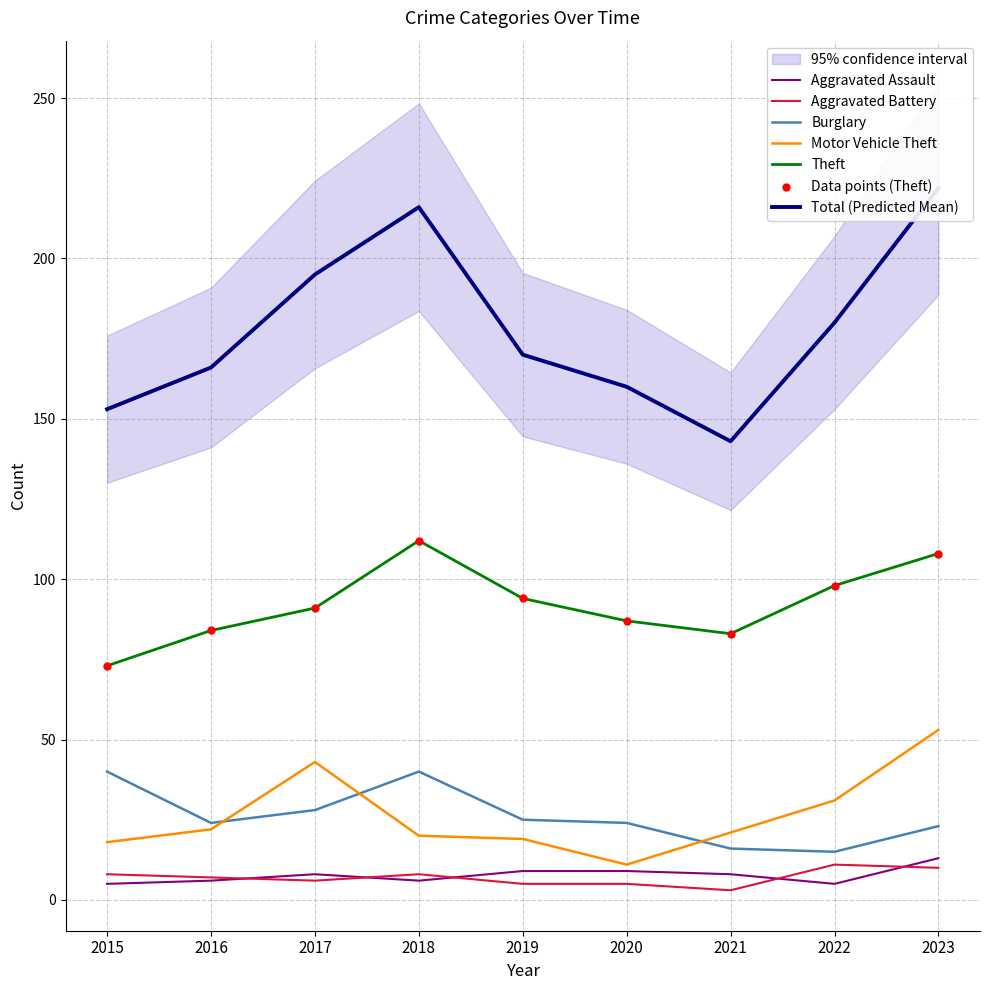

Which series contains the highest Y value?

Total